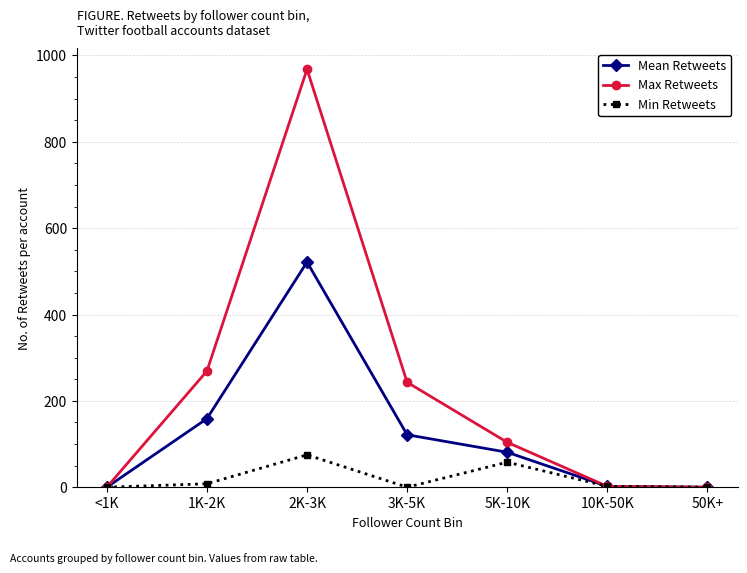

How many lines are shown in the chart?

3